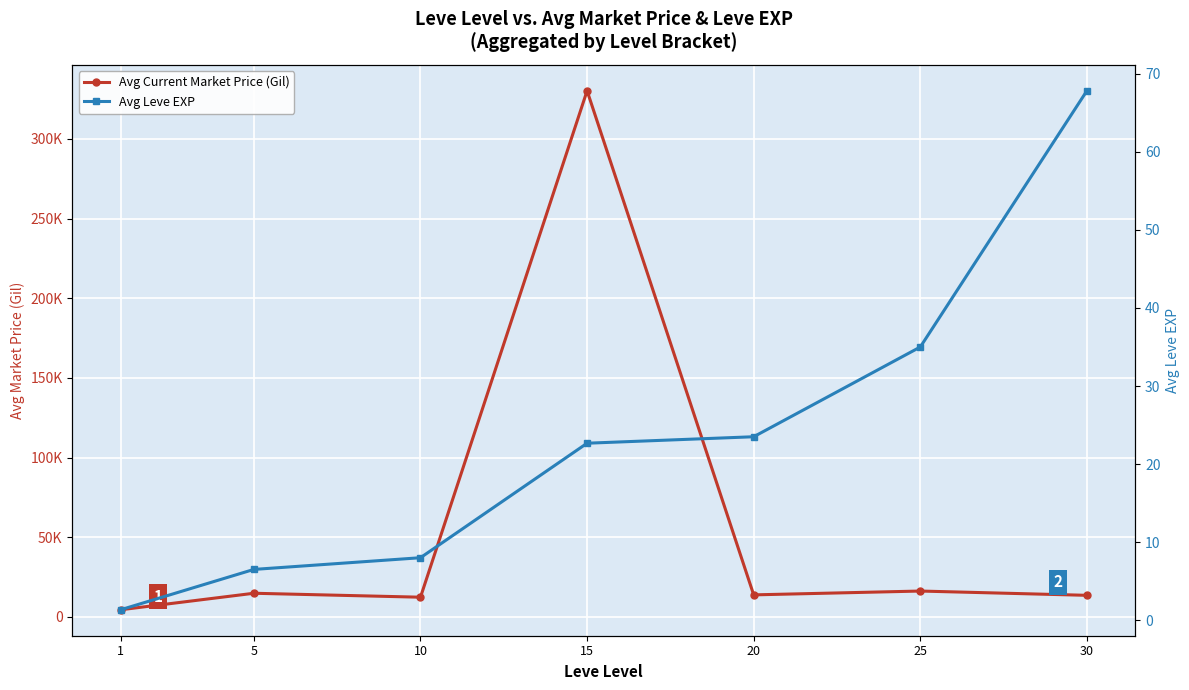

True or false: Avg Leve EXP and Avg Current Market Price (Gil) intersect in this chart.

False